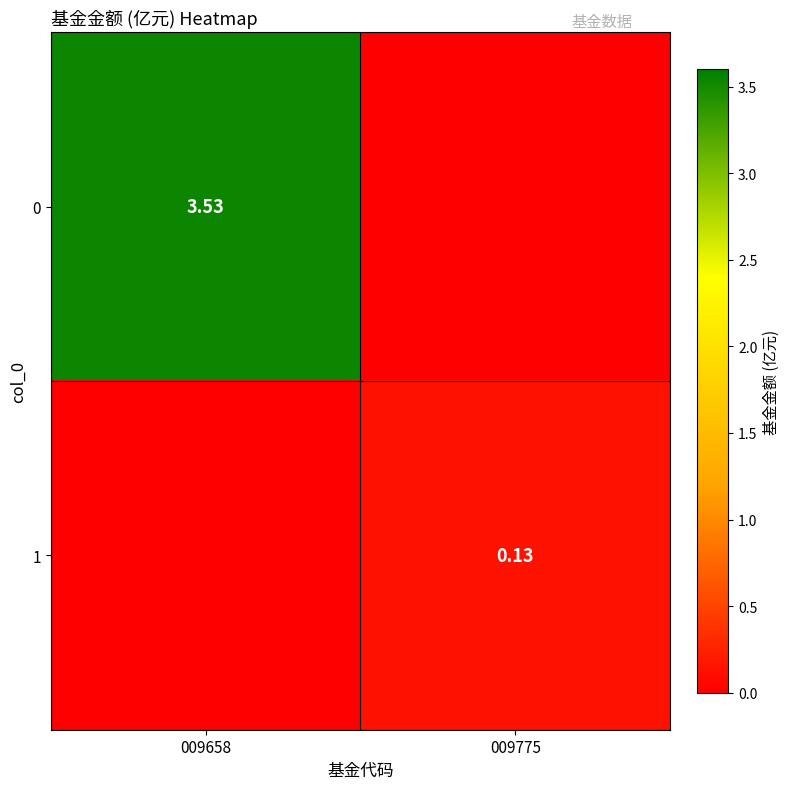

The 0 series shows 1.5 at 009658. True or false?

False